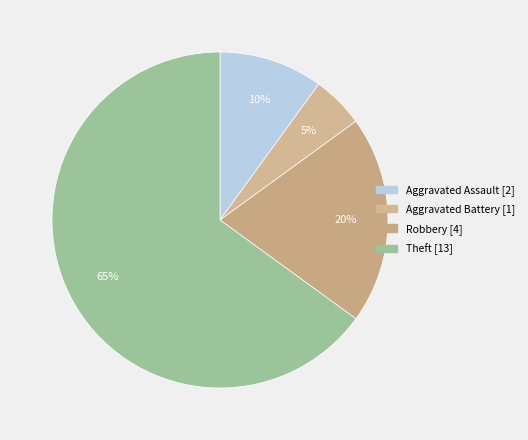

How many segments does this pie chart have?

4